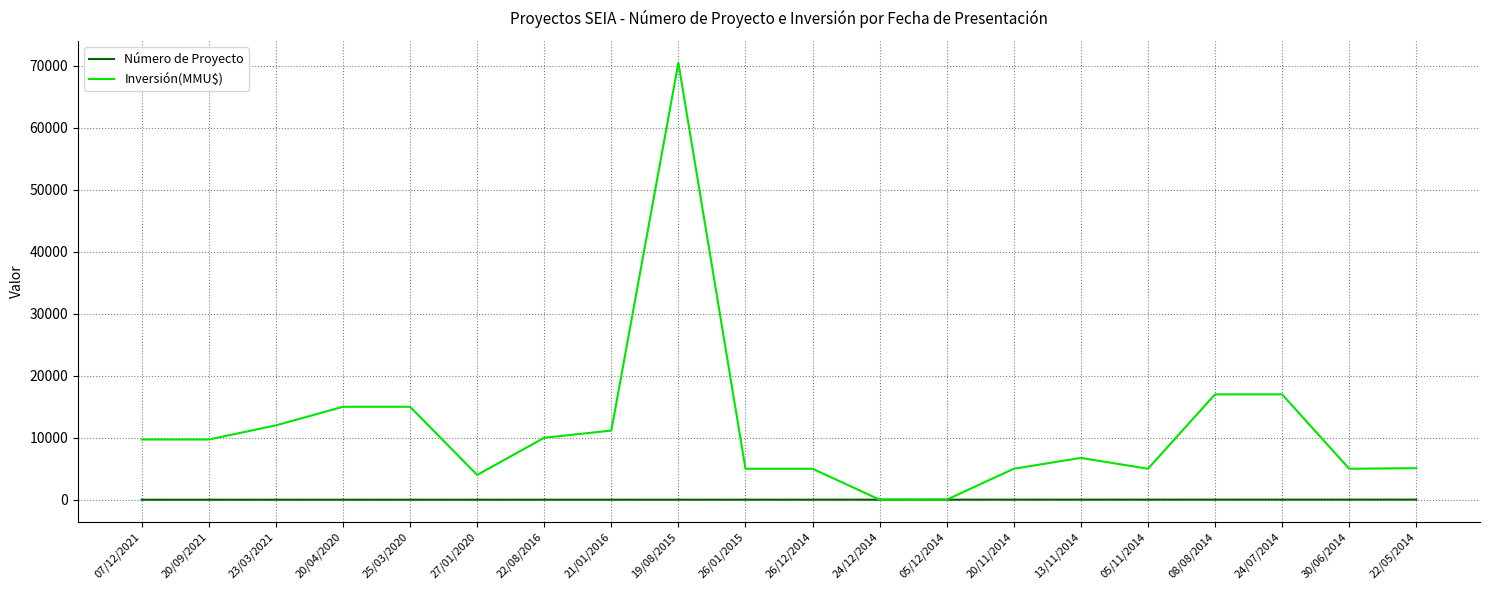

What is the lowest value of the Número de Proyecto series?

1